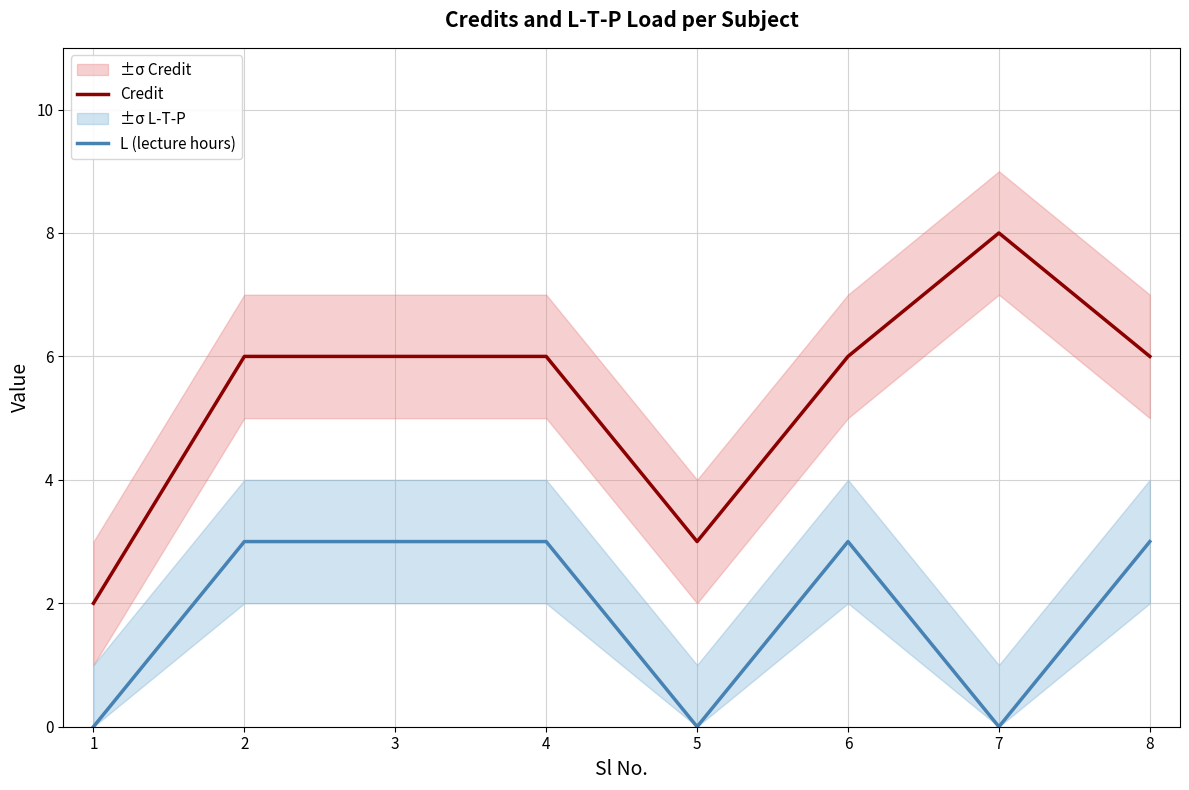

What are all the series names shown in the legend?

Credit, L (lecture hours)